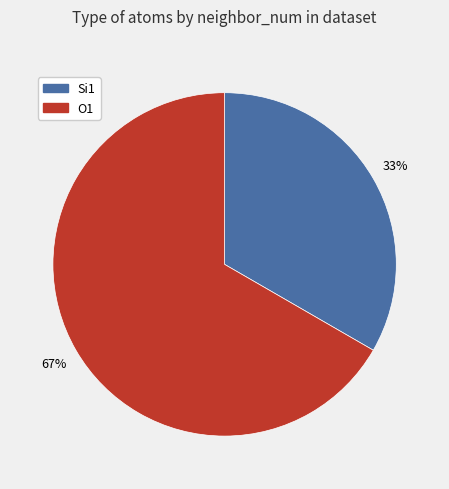

Which category accounts for the majority?

O1